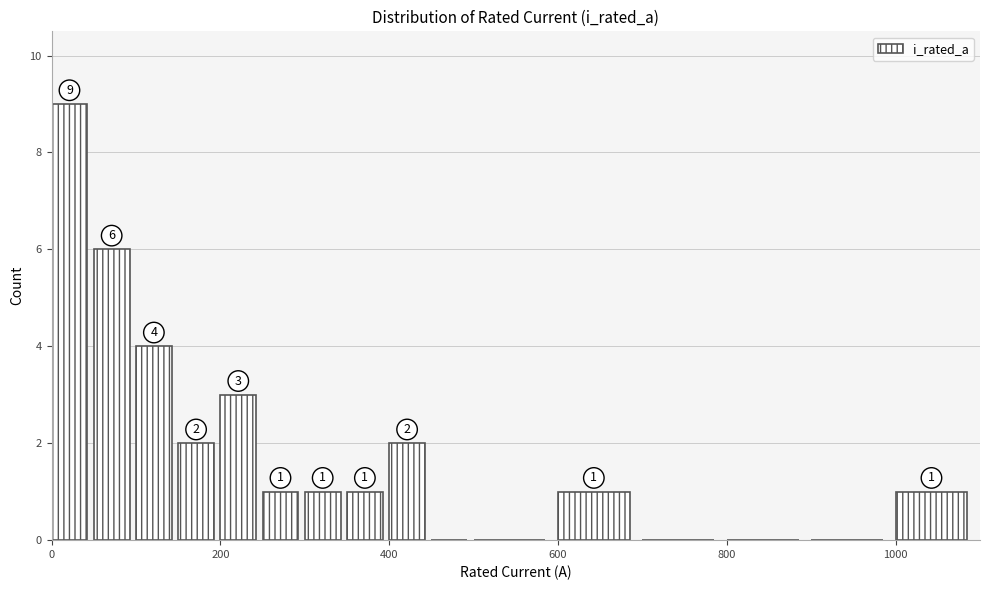

Read against the x-axis, roughly where is the centre of the tallest bar?

20